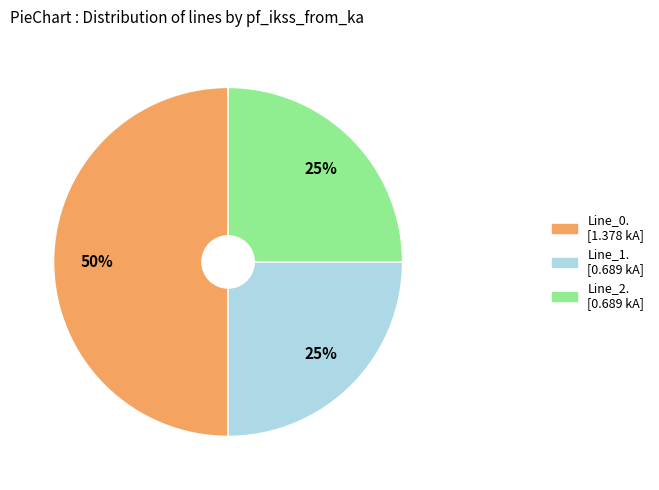

To the nearest percent, what is the average slice percentage?

33%